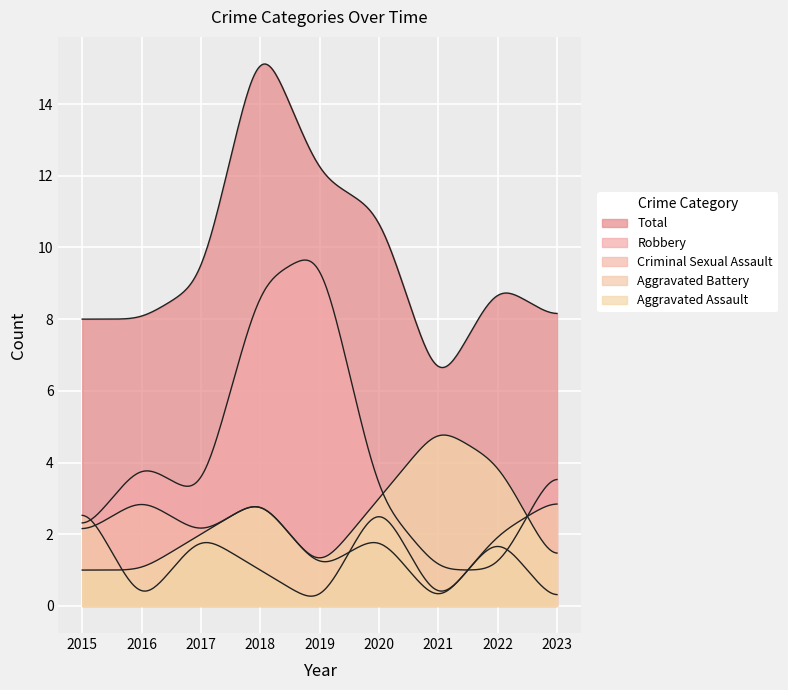

What is the value of the Aggravated Assault point at the 5th from the left?

1